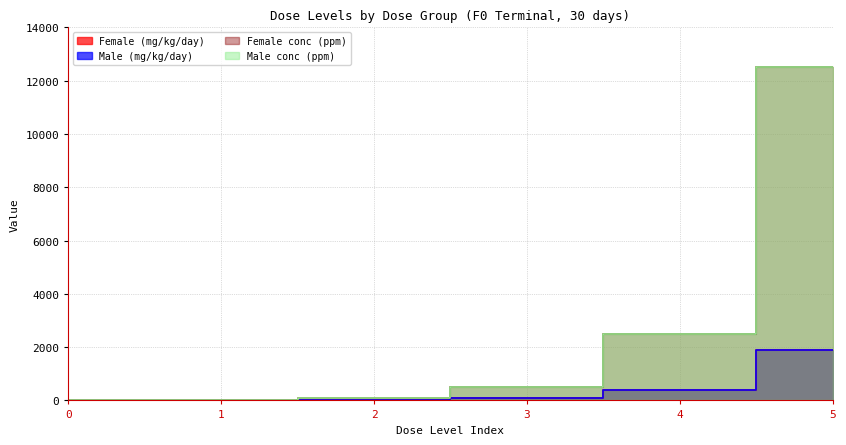

Which series has the largest total across all categories?

Female conc (ppm)